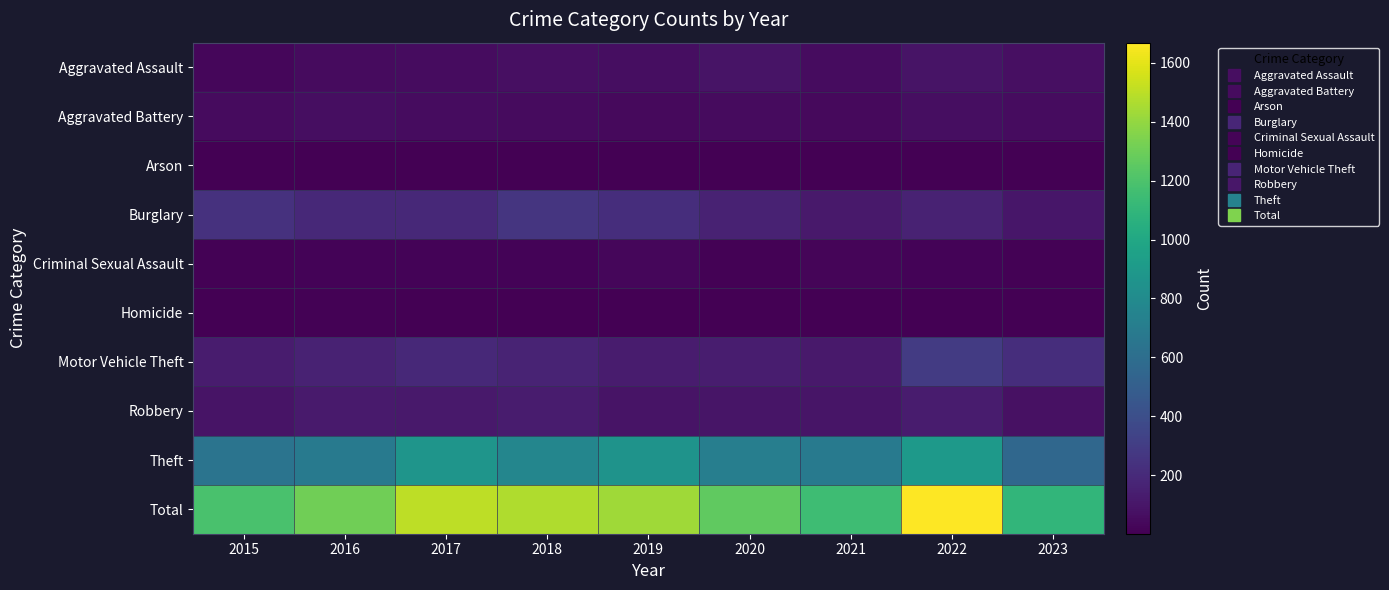

Reading left to right, transcribe all the data shown in this chart.

Aggravated Assault: 2015=31	2016=50	2017=59	2018=72	2019=61	2020=87	2021=58	2022=89	2023=67
Aggravated Battery: 2015=50	2016=60	2017=54	2018=52	2019=45	2020=48	2021=43	2022=66	2023=58
Arson: 2015=3	2016=3	2017=1	2018=6	2019=5	2020=4	2021=6	2022=7	2023=4
Burglary: 2015=236	2016=194	2017=192	2018=257	2019=221	2020=163	2021=117	2022=161	2023=104
Criminal Sexual Assault: 2015=13	2016=20	2017=19	2018=19	2019=29	2020=12	2021=23	2022=19	2023=13
Homicide: 2015=4	2016=8	2017=2	2018=5	2019=3	2020=6	2021=2	2022=6	2023=4
Motor Vehicle Theft: 2015=125	2016=163	2017=191	2018=164	2019=125	2020=134	2021=113	2022=291	2023=220
Robbery: 2015=87	2016=123	2017=115	2018=130	2019=89	2020=94	2021=95	2022=125	2023=74
Theft: 2015=641	2016=689	2017=873	2018=767	2019=855	2020=713	2021=691	2022=905	2023=556
Total: 2015=1190	2016=1310	2017=1506	2018=1472	2019=1433	2020=1261	2021=1148	2022=1669	2023=1100